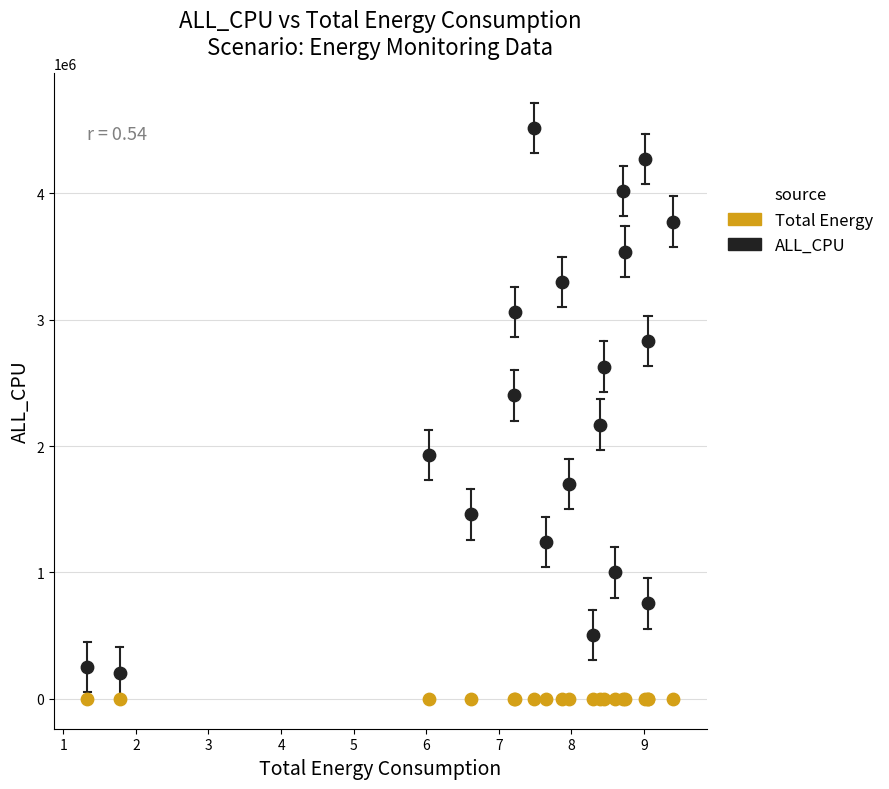

Across all series, what Y value is closest to 2257081?

2169042.0